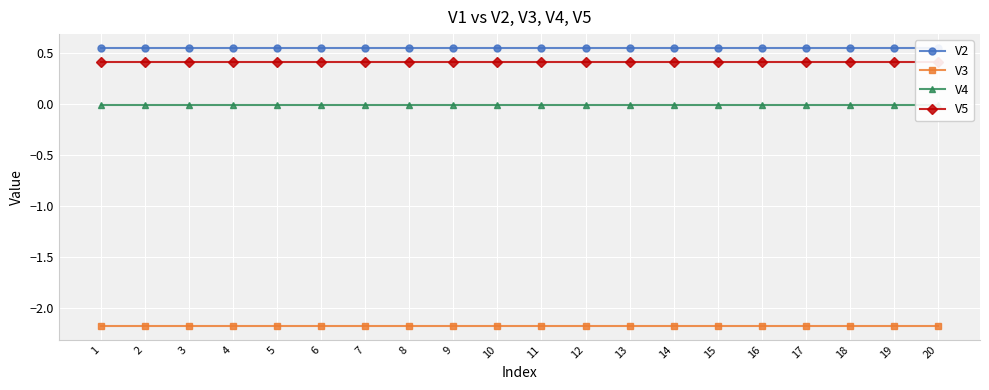

Reading right to left, transcribe all the data shown in this chart.

V2: 0.6	0.6	0.6	0.6	0.6	0.6	0.6	0.6	0.6	0.6	0.6	0.6	0.6	0.6	0.6	0.6	0.6	0.6	0.6	0.6
V3: -2.2	-2.2	-2.2	-2.2	-2.2	-2.2	-2.2	-2.2	-2.2	-2.2	-2.2	-2.2	-2.2	-2.2	-2.2	-2.2	-2.2	-2.2	-2.2	-2.2
V4: -0.0	-0.0	-0.0	-0.0	-0.0	-0.0	-0.0	-0.0	-0.0	-0.0	-0.0	-0.0	-0.0	-0.0	-0.0	-0.0	-0.0	-0.0	-0.0	-0.0
V5: 0.4	0.4	0.4	0.4	0.4	0.4	0.4	0.4	0.4	0.4	0.4	0.4	0.4	0.4	0.4	0.4	0.4	0.4	0.4	0.4